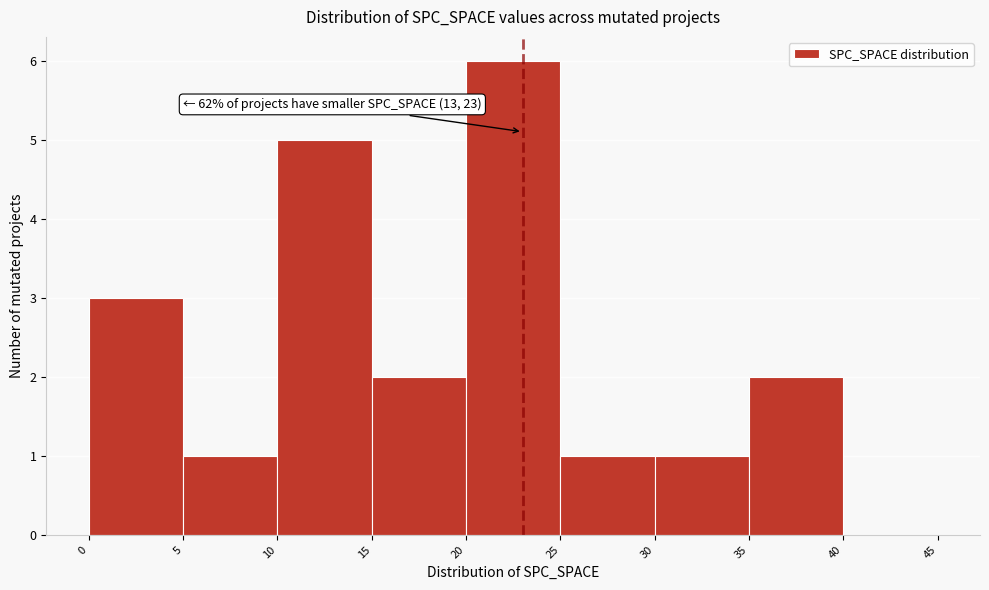

Which range on the x-axis has the tallest bar?

20 to 25